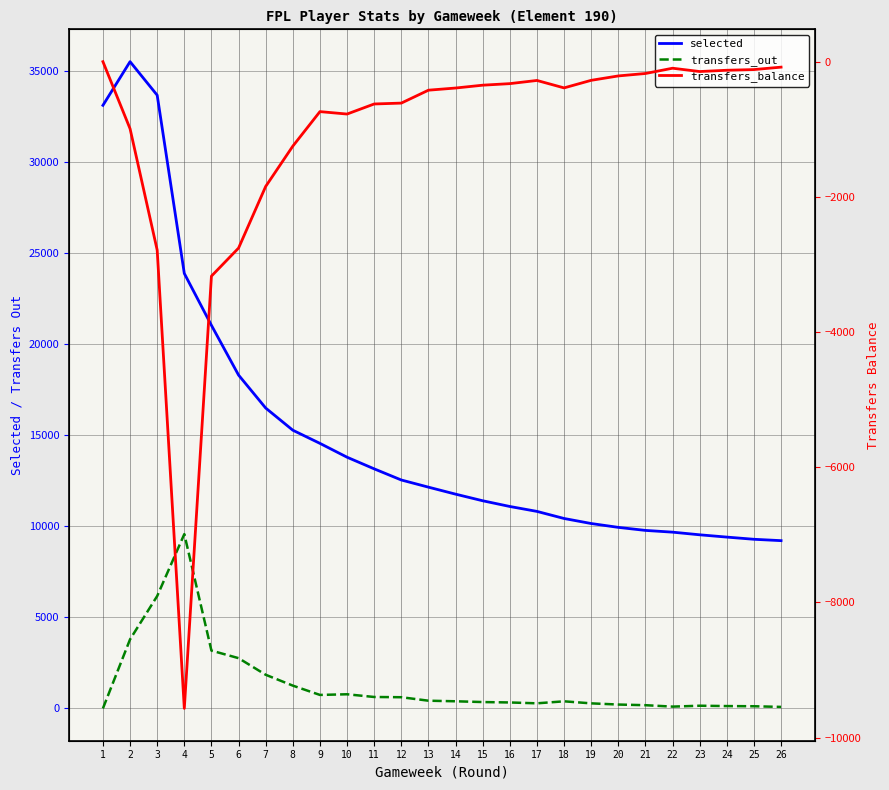

What is the value of the selected point at the 6th from the left?

18301